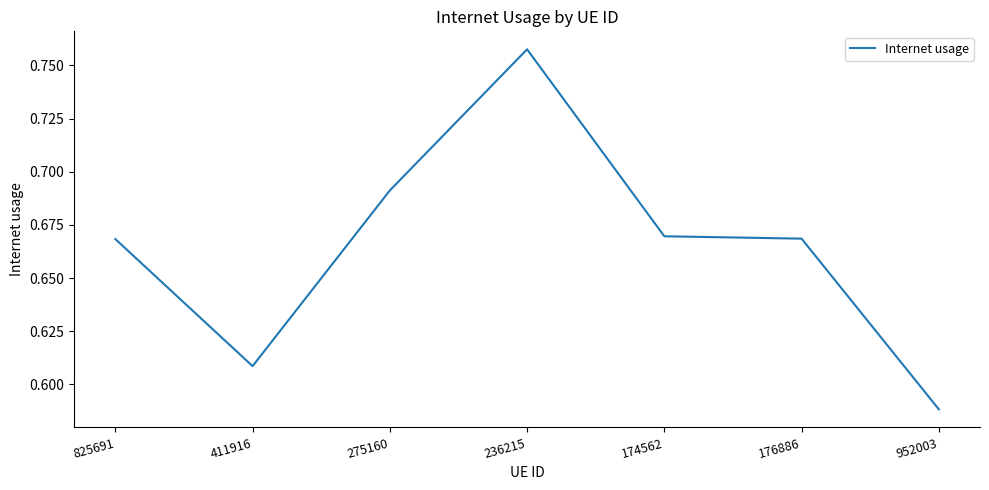

Is it true that the value at 275160 is 1.0?

False